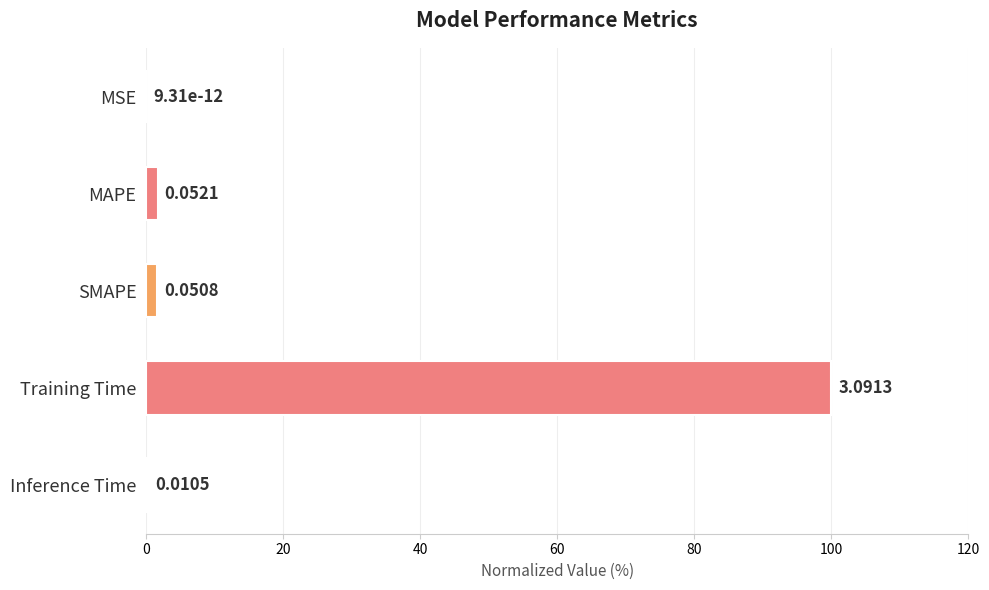

What is the sum of all values?

103.7